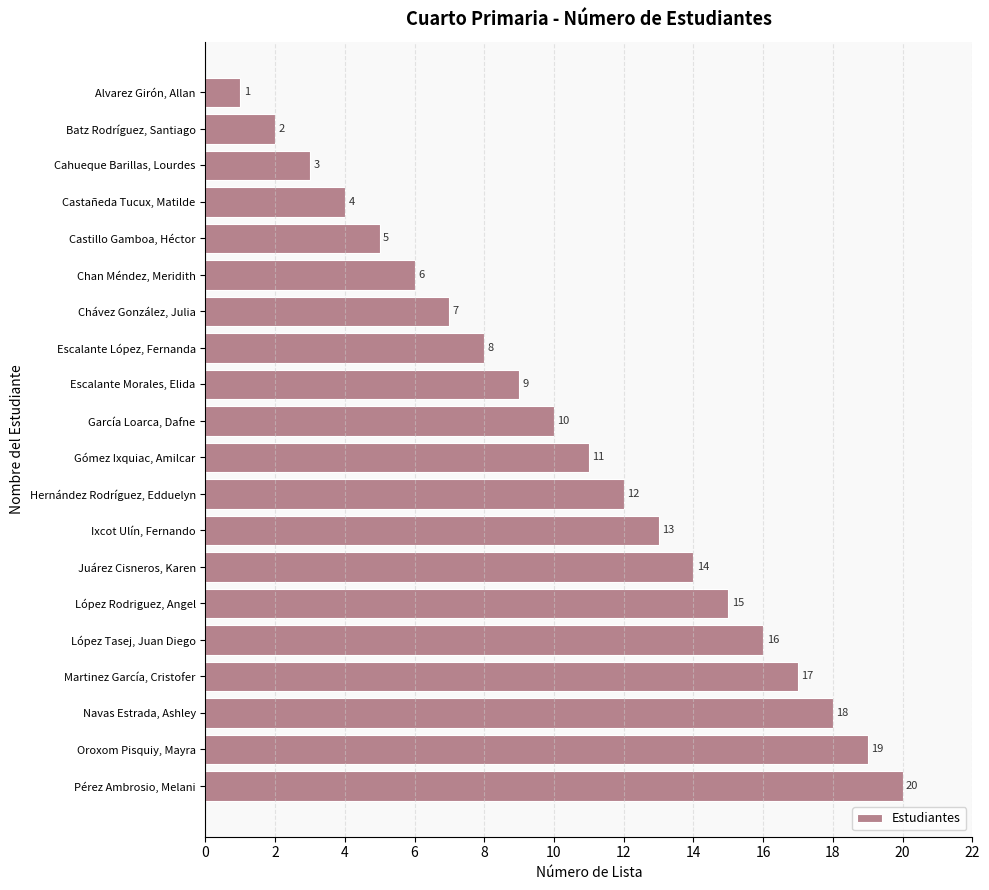

What is the difference between the second highest and minimum values?

18